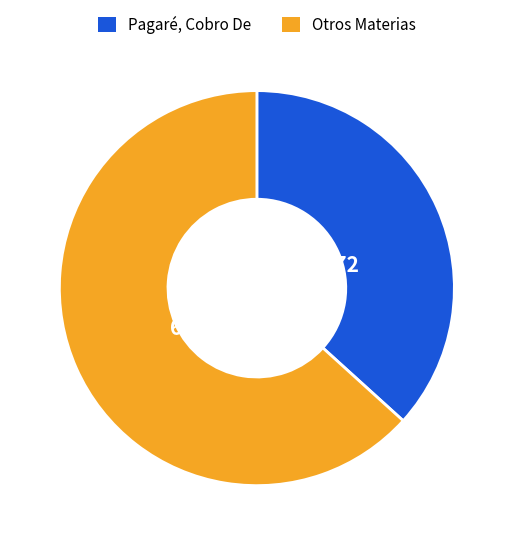

What is the largest slice in the pie chart?

Otros Materias